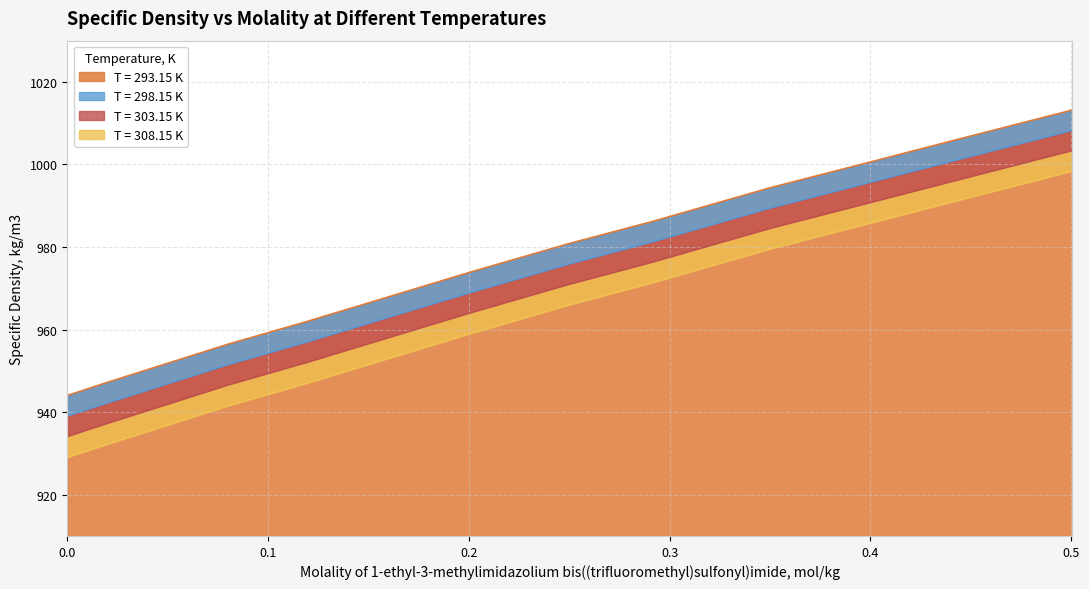

Does the chart have visible grid lines?

Yes